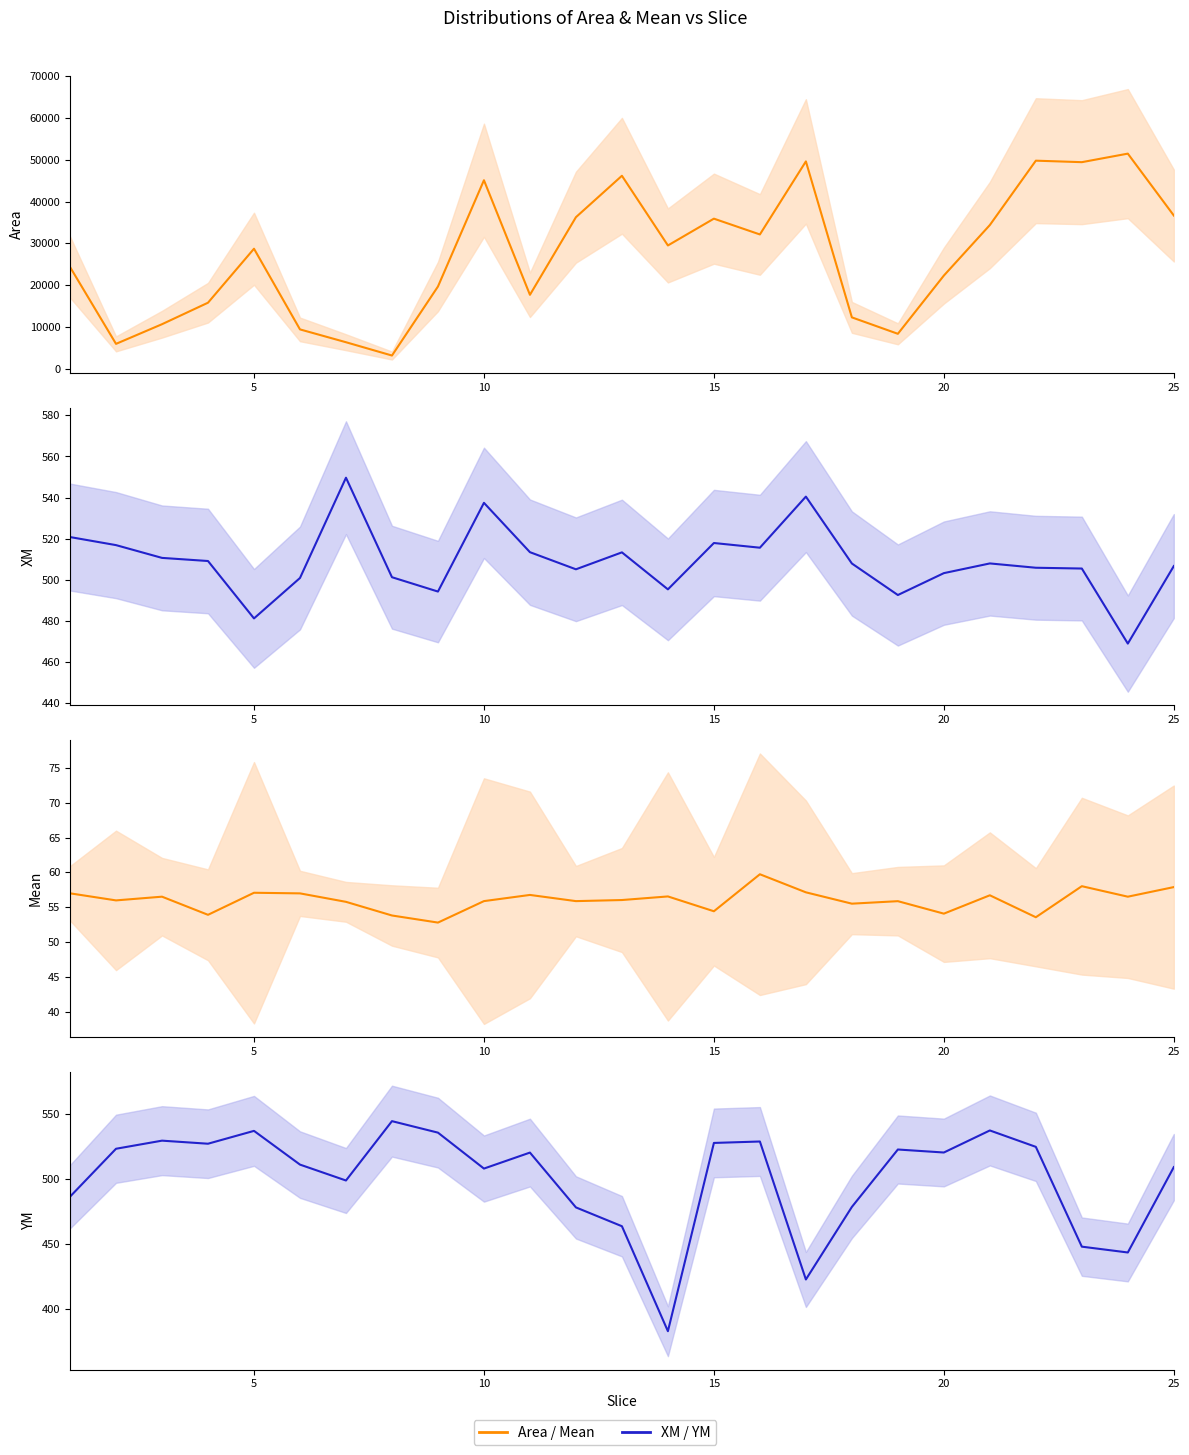

Count the number of data series in this chart.

4